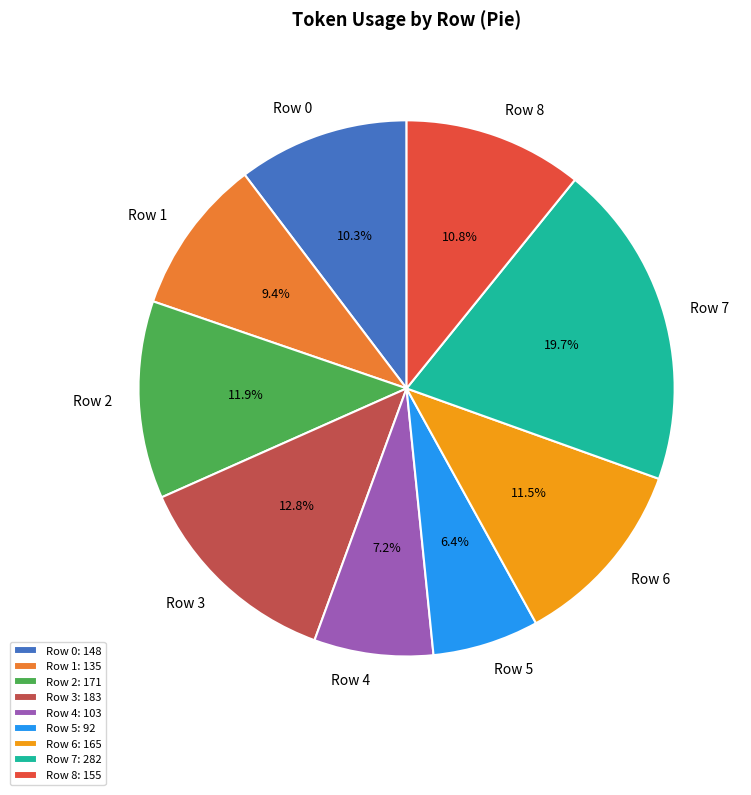

Is there any slice that represents more than half of the pie?

No